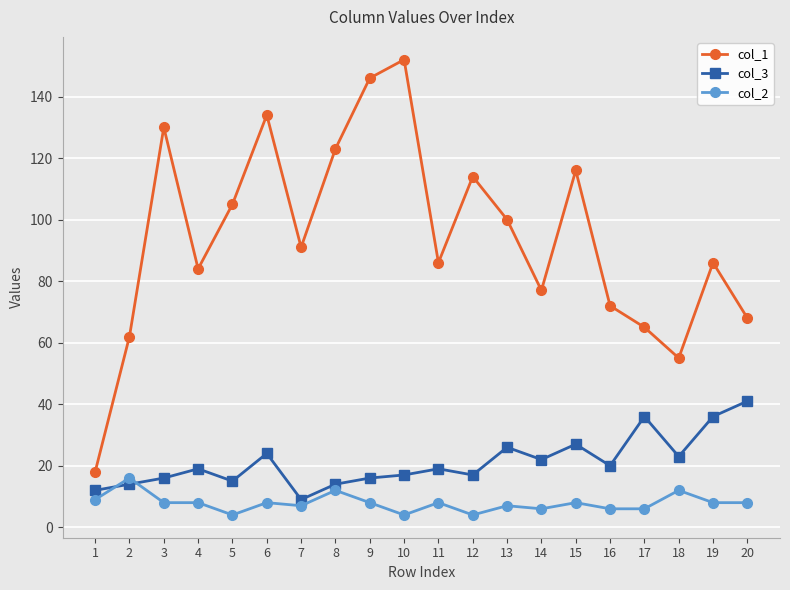

What is the difference between the maximum and minimum values in the col_1 series?

134